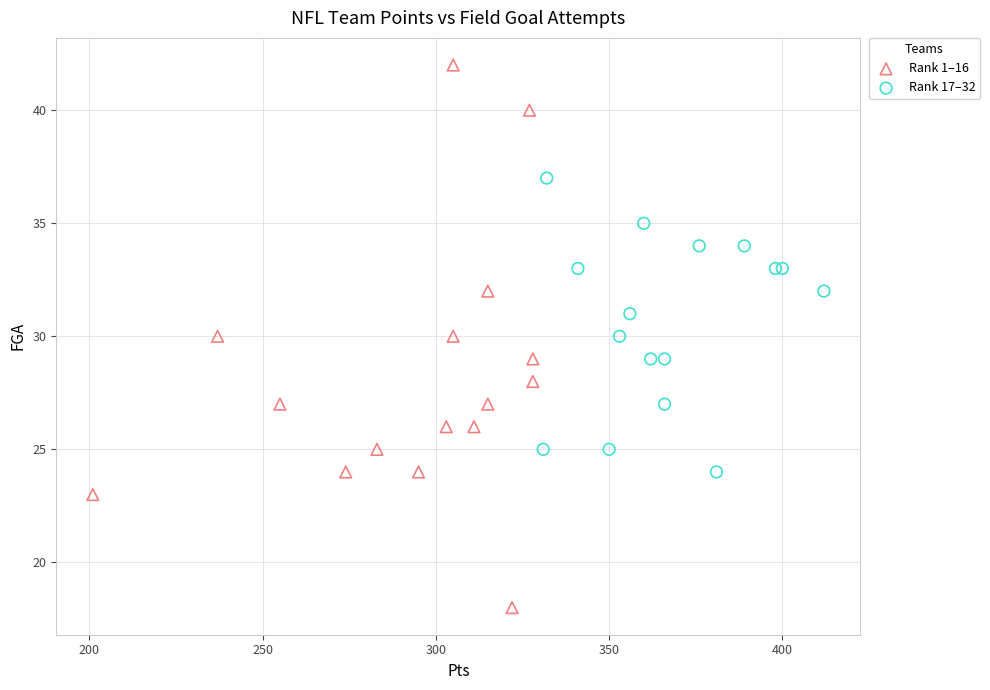

Which series contains the highest Y value?

Rank 1–16